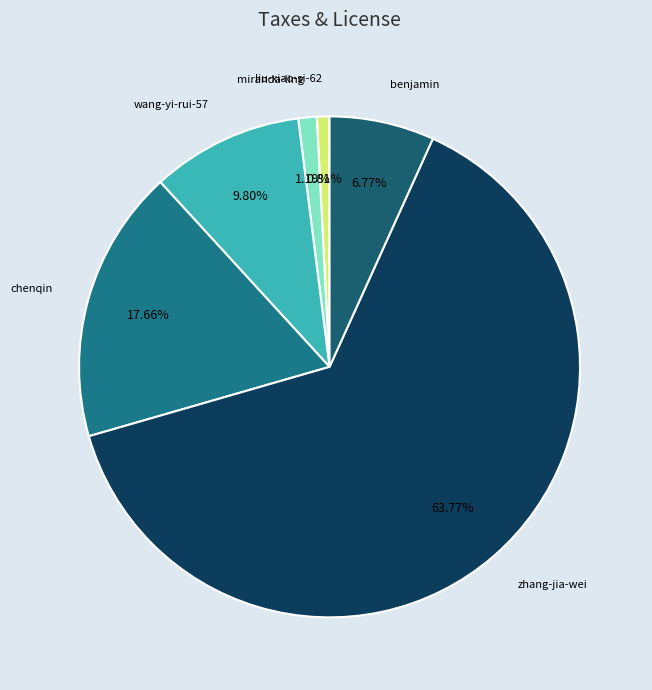

What portion of the pie excludes liu-xiao-si-62?

99.2%